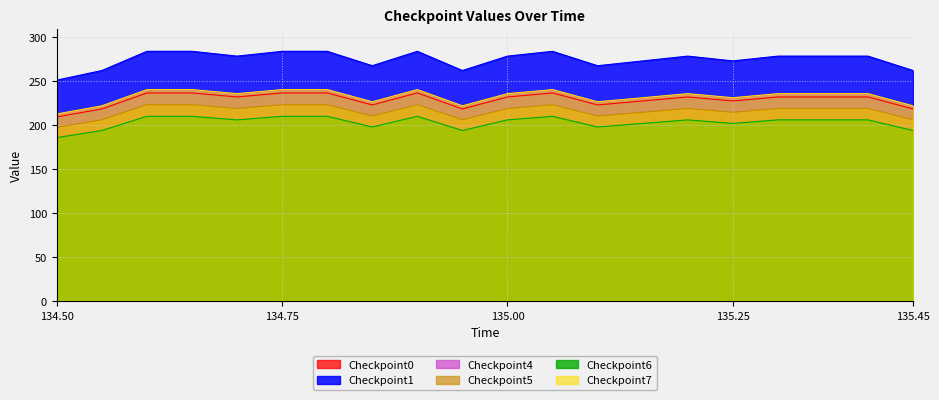

Which series has the widest spread of values?

Checkpoint1